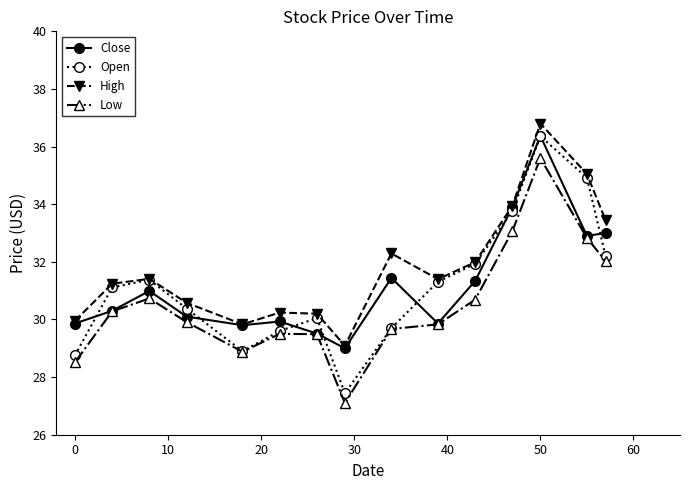

What is the value of the Low point at the 15th from the left?

32.0